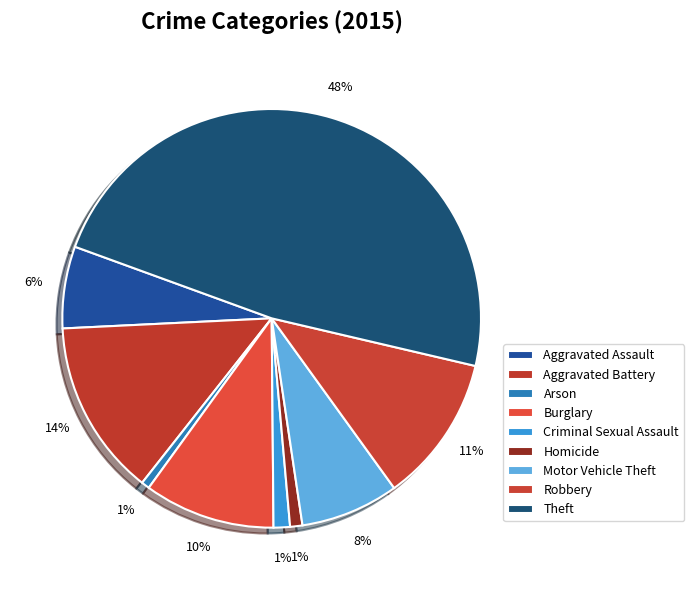

Rank the categories by value from lowest to highest.

Arson, Homicide, Criminal Sexual Assault, Aggravated Assault, Motor Vehicle Theft, Burglary, Robbery, Aggravated Battery, Theft